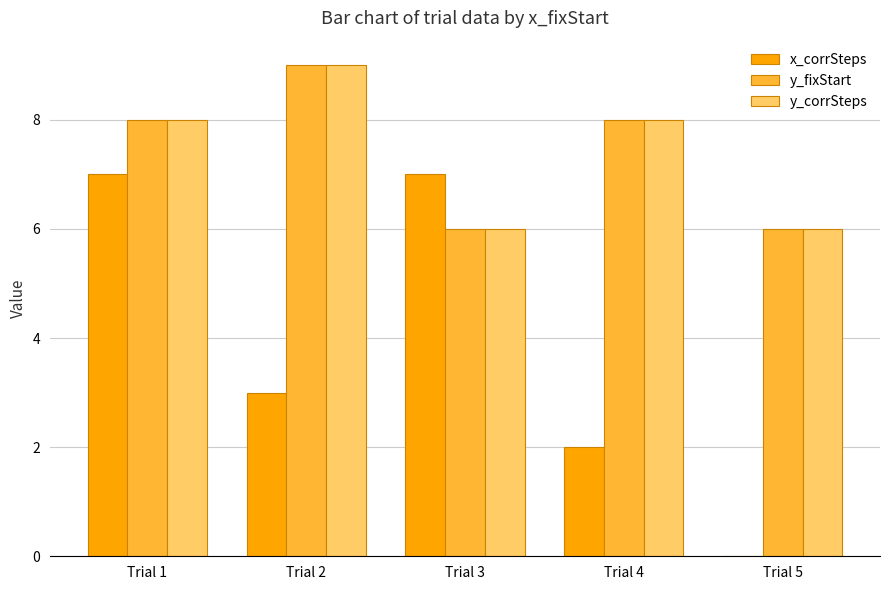

Reading left to right, list all the values displayed in this chart.

x_corrSteps: 7	3	7	2	0
y_fixStart: 8	9	6	8	6
y_corrSteps: 8	9	6	8	6